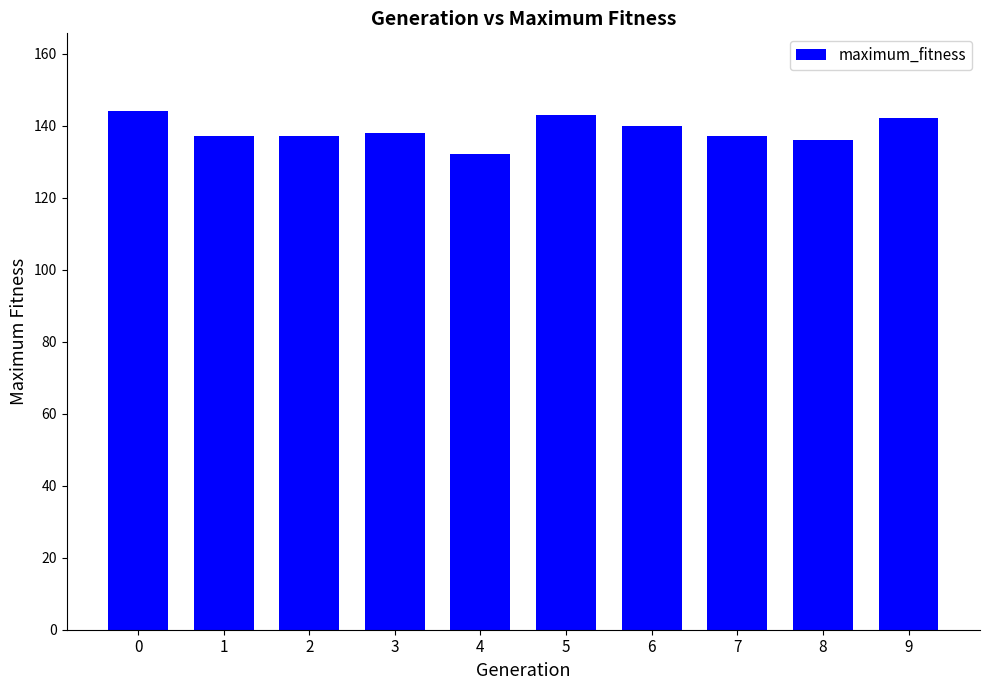

What is the value of the 3rd bar from the left?

137